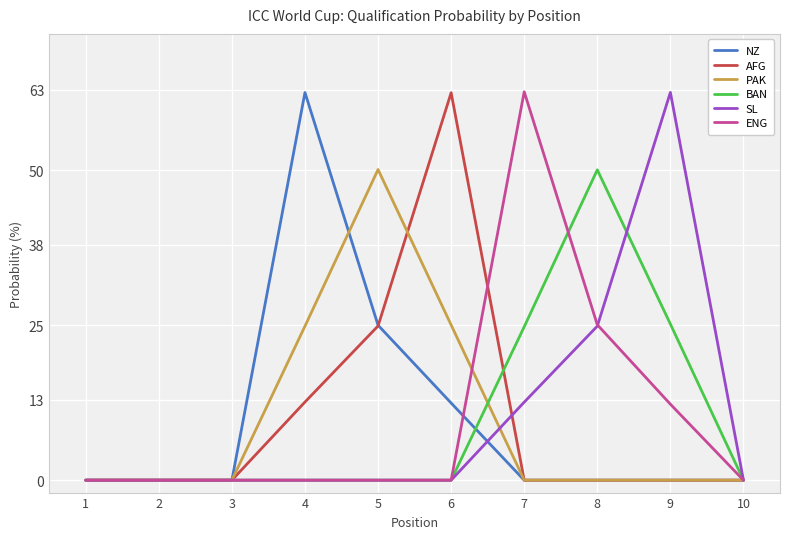

At which label does NZ reach its peak?

4